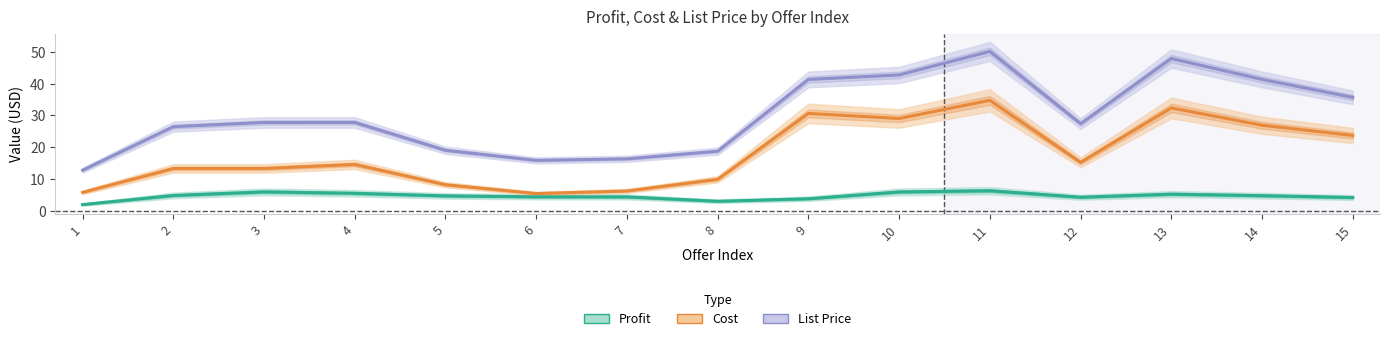

Reading left to right, list all the values displayed in this chart.

Profit: 2.0	4.9	6.0	5.6	4.8	4.5	4.5	3.1	3.9	6.0	6.4	4.4	5.3	4.8	4.3
Cost: 5.9	13.4	13.4	14.6	8.3	5.5	6.3	10.0	30.6	29.0	34.8	15.3	32.4	26.9	23.7
List Price: 12.8	26.5	27.8	27.8	19.1	15.9	16.4	18.8	41.3	42.7	50.1	27.4	47.9	41.3	35.7